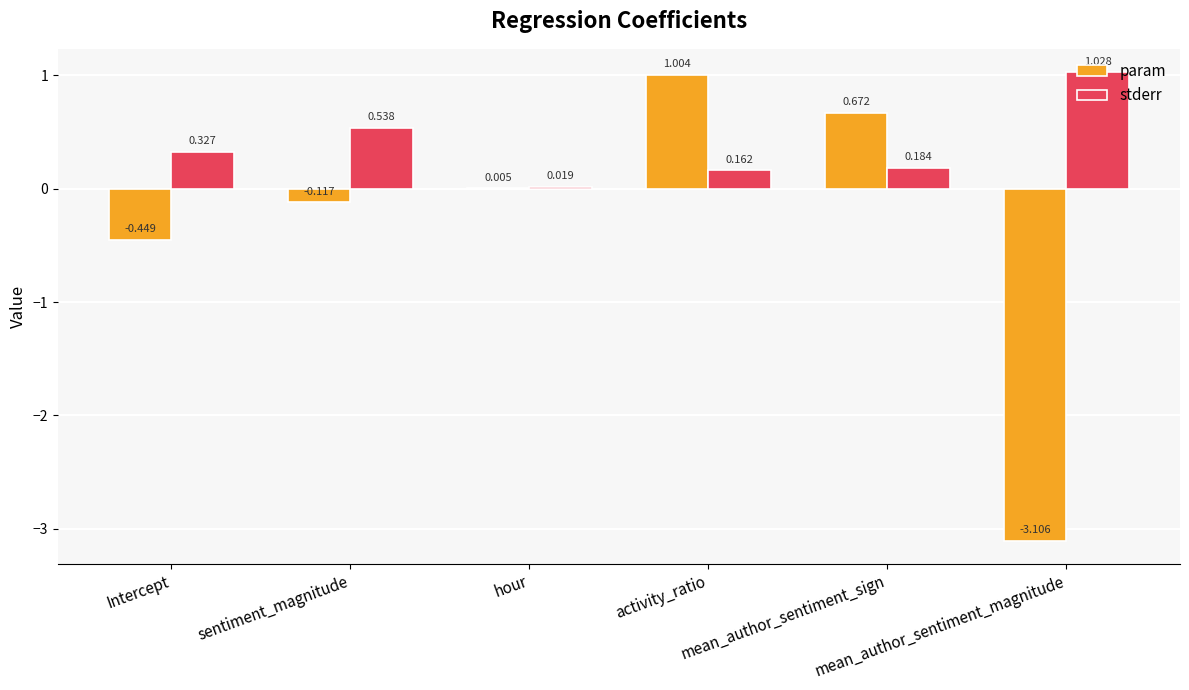

At hour, list the series in order from smallest to largest.

param, stderr